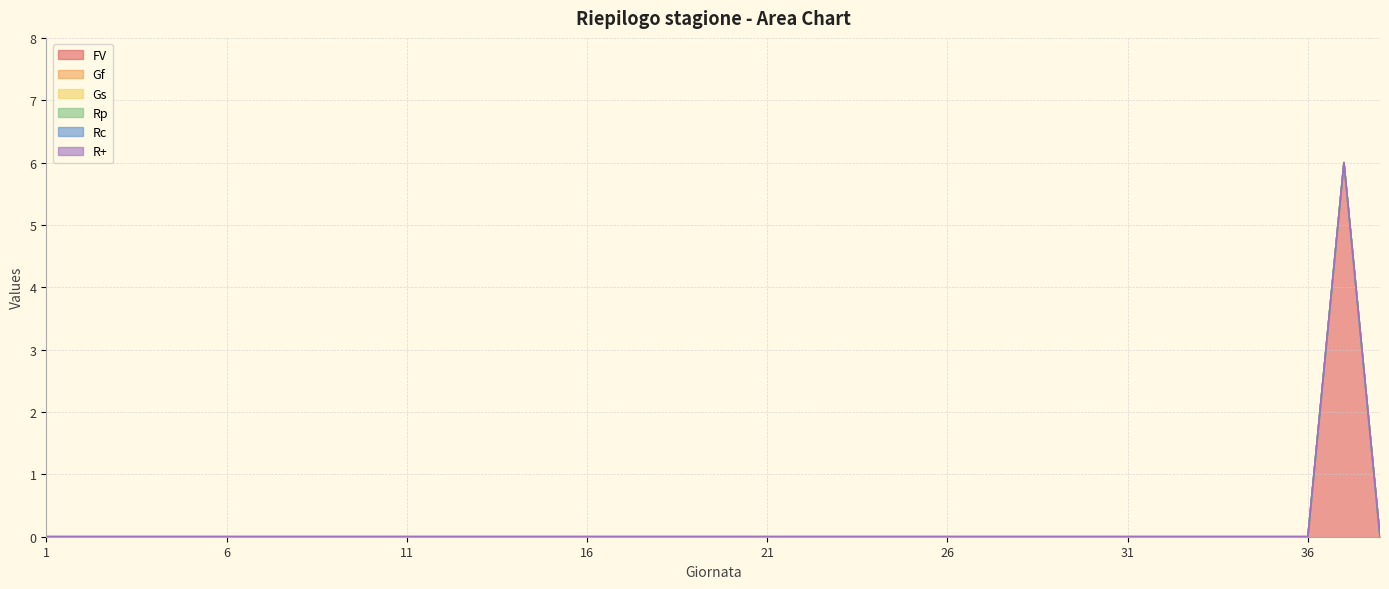

Reading left to right, list all the values displayed in this chart.

FV: 0	0	0	0	0	0	0	0	0	0	0	0	0	0	0	0	0	0	0	0	0	0	0	0	0	0	0	0	0	0	0	0	0	0	0	0	6	0
Gf: 0	0	0	0	0	0	0	0	0	0	0	0	0	0	0	0	0	0	0	0	0	0	0	0	0	0	0	0	0	0	0	0	0	0	0	0	0	0
Gs: 0	0	0	0	0	0	0	0	0	0	0	0	0	0	0	0	0	0	0	0	0	0	0	0	0	0	0	0	0	0	0	0	0	0	0	0	0	0
Rp: 0	0	0	0	0	0	0	0	0	0	0	0	0	0	0	0	0	0	0	0	0	0	0	0	0	0	0	0	0	0	0	0	0	0	0	0	0	0
Rc: 0	0	0	0	0	0	0	0	0	0	0	0	0	0	0	0	0	0	0	0	0	0	0	0	0	0	0	0	0	0	0	0	0	0	0	0	0	0
R+: 0	0	0	0	0	0	0	0	0	0	0	0	0	0	0	0	0	0	0	0	0	0	0	0	0	0	0	0	0	0	0	0	0	0	0	0	0	0